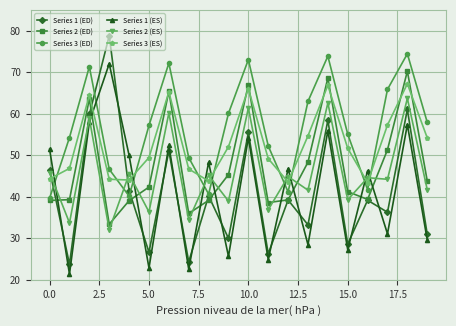

Which series has the widest spread of values?

Series 1 (ED)